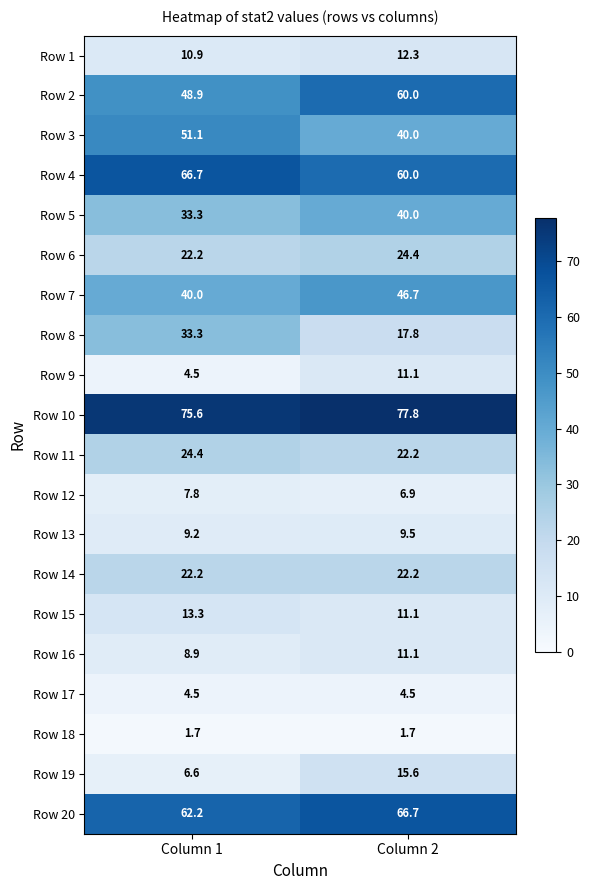

At how many categories does at least one series exceed 8?

2